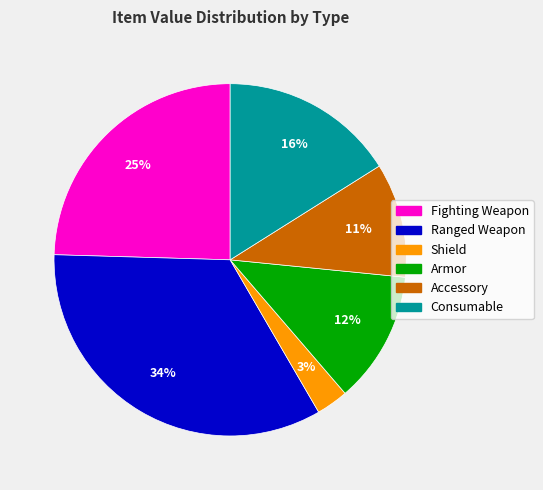

To the nearest percent, what is the difference between the largest and smallest slice percentages?

31%